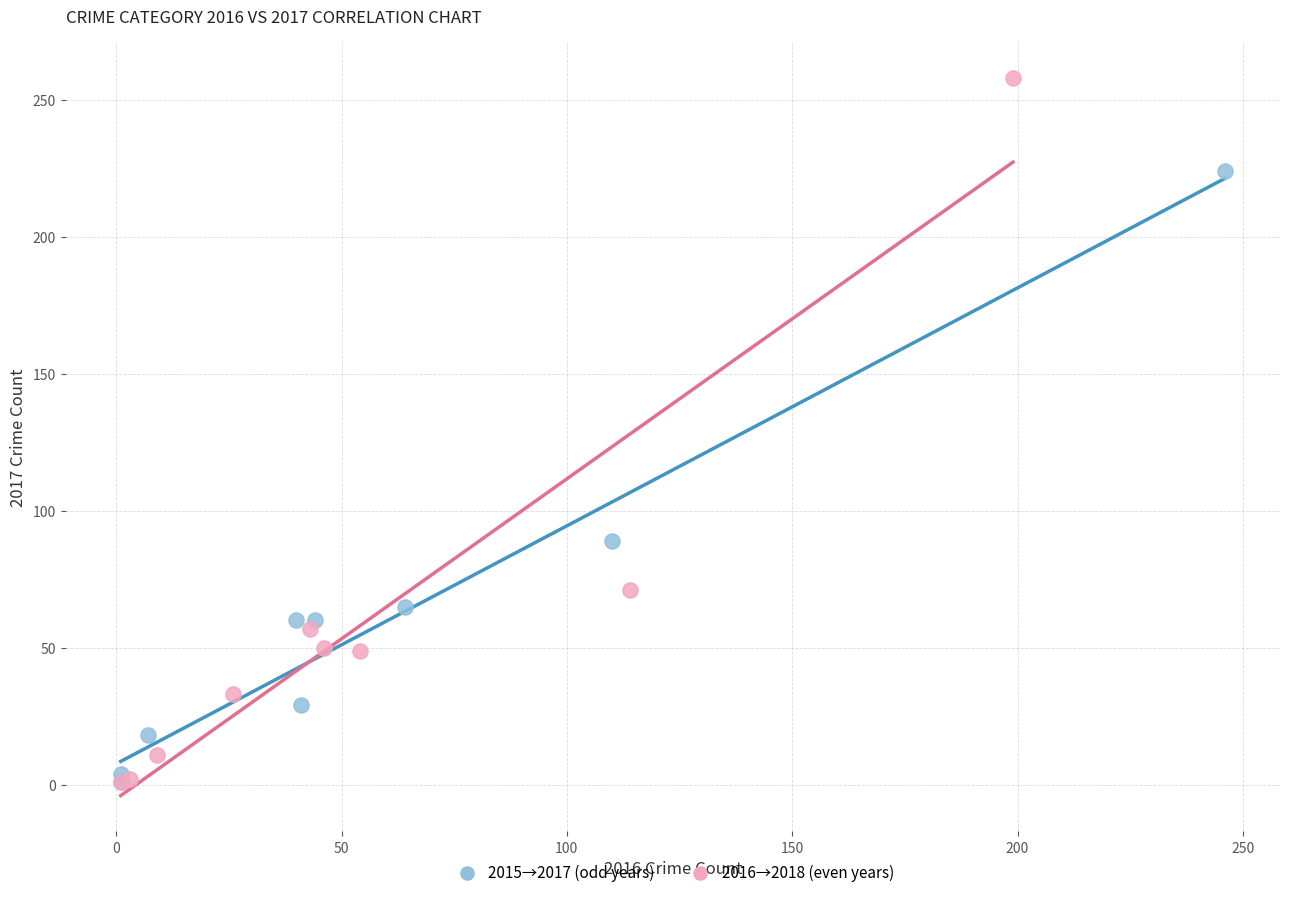

Which series has the widest spread of Y values?

2016→2018 (even years)